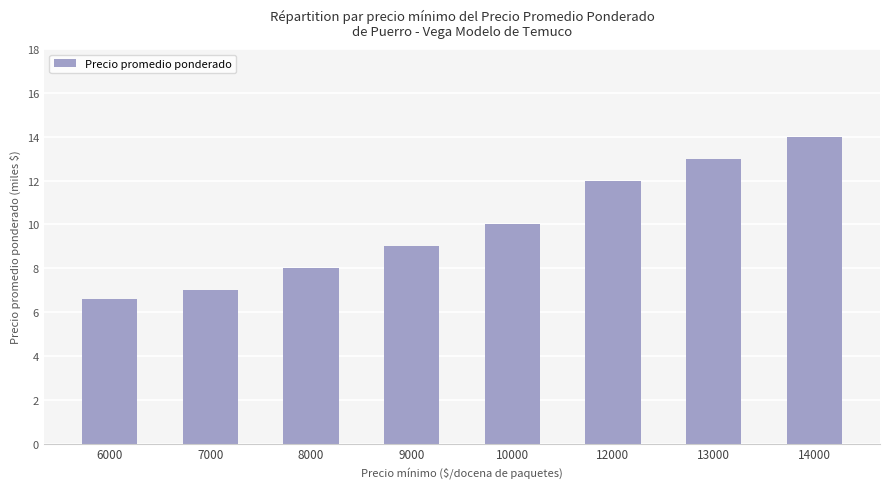

Reading right to left, what are all the values shown in this chart?

14000=14.0	13000=13.0	12000=12.0	10000=10.0	9000=9.0	8000=8.0	7000=7.0	6000=6.6